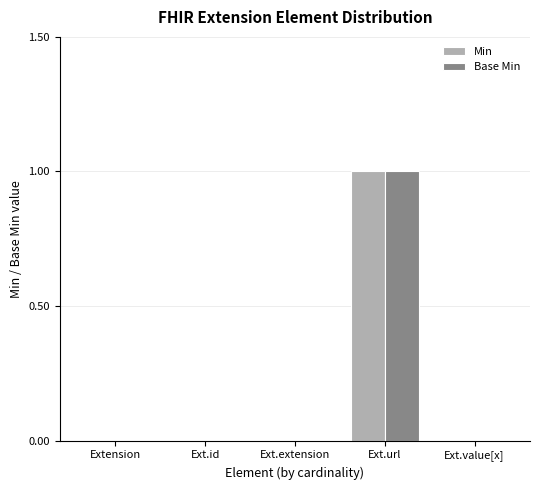

Are the bars grouped side by side (vs. stacked)?

Yes